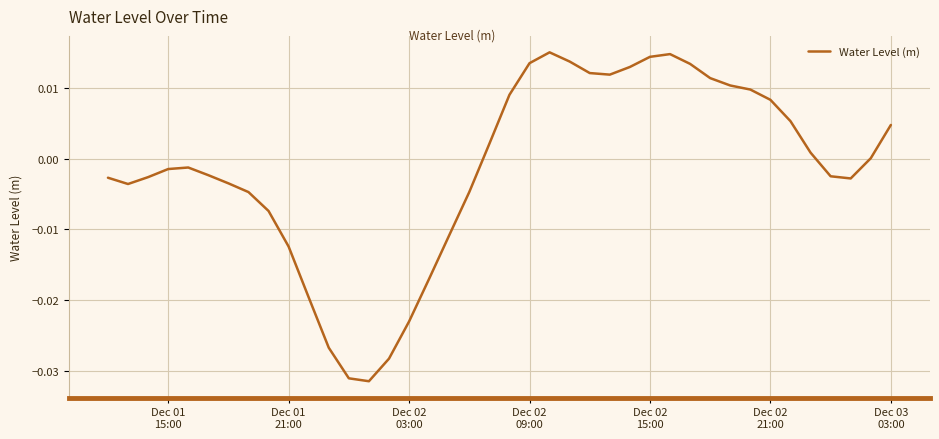

How many lines are shown in the chart?

1